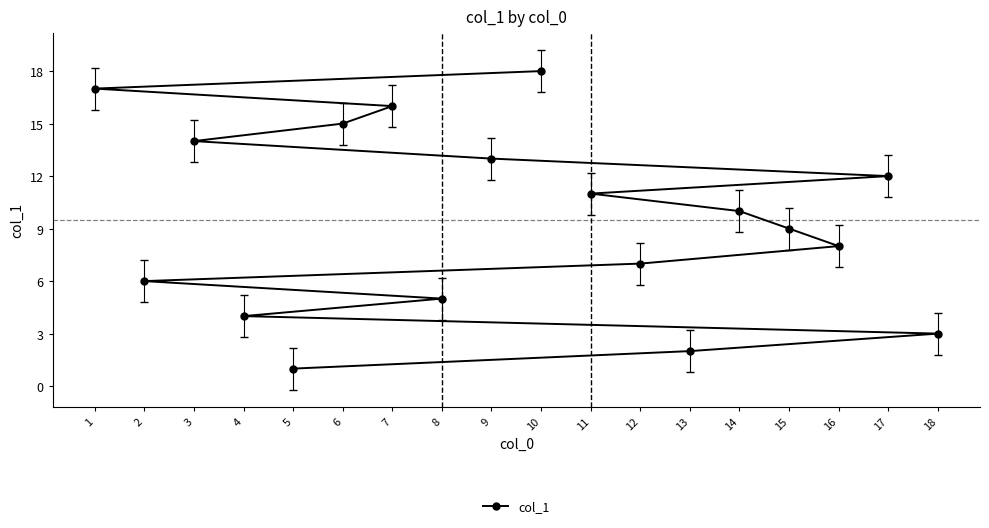

Where does the data first go above 10?

1